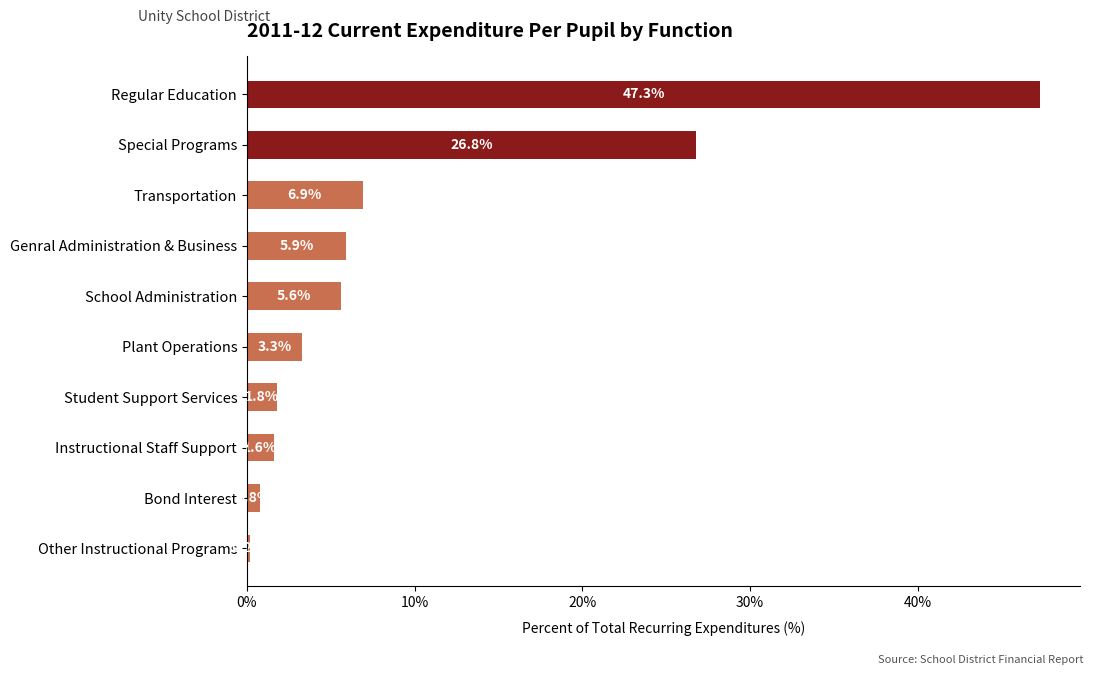

What is the sum of the values at Student Support Services and Regular Education?

49.1